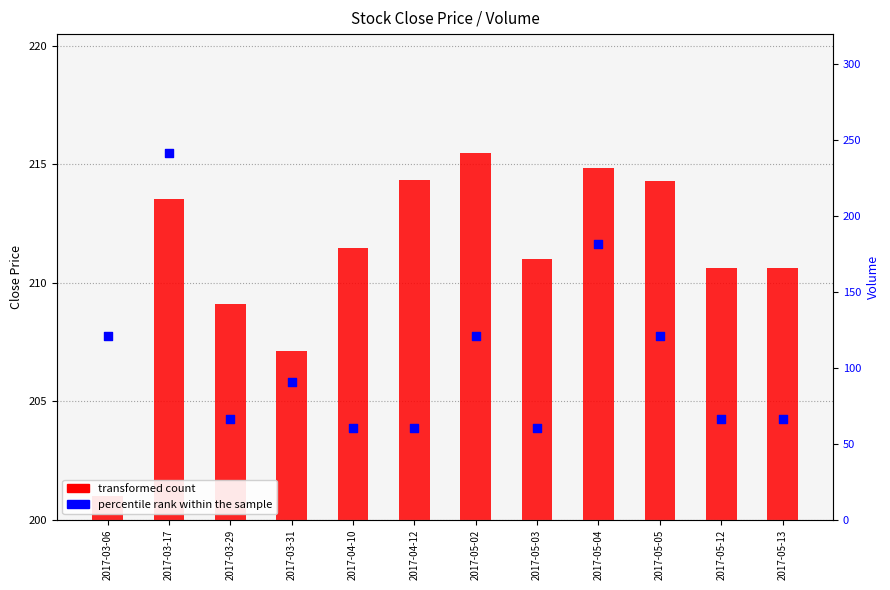

At how many categories does at least one series exceed 71?

12